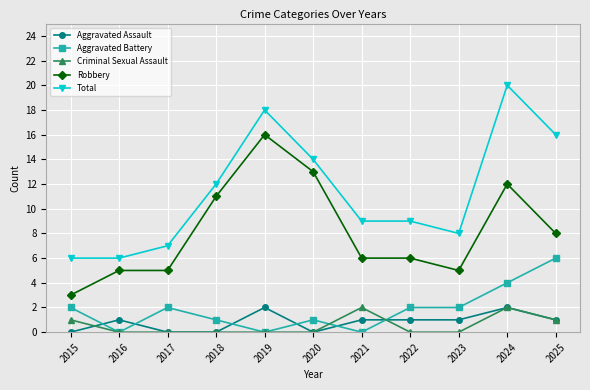

What is the value of the Robbery point at the 2nd from the left?

5